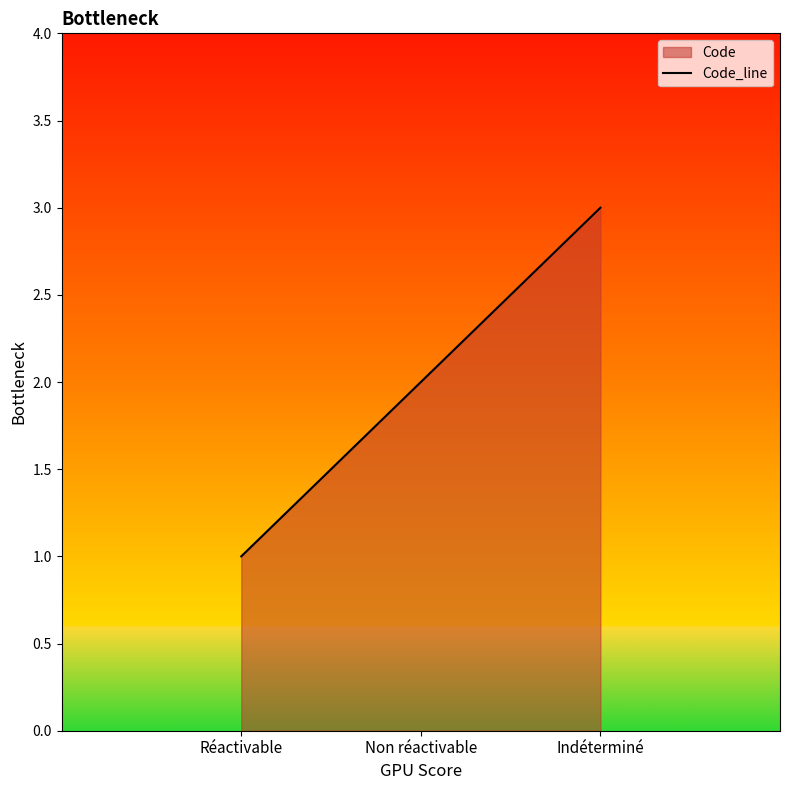

The value at Réactivable is 0. True or false?

False